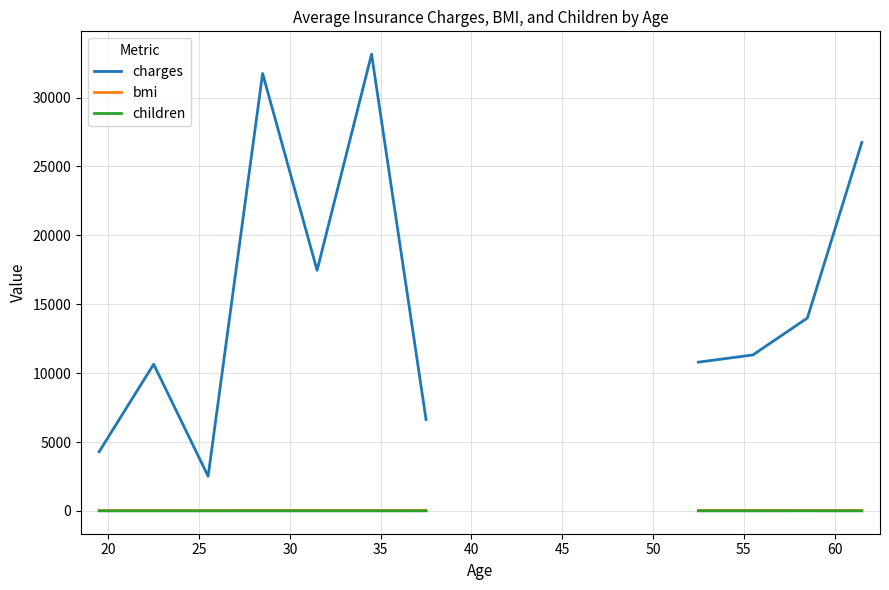

How many interior local valleys does the bmi series have?

2